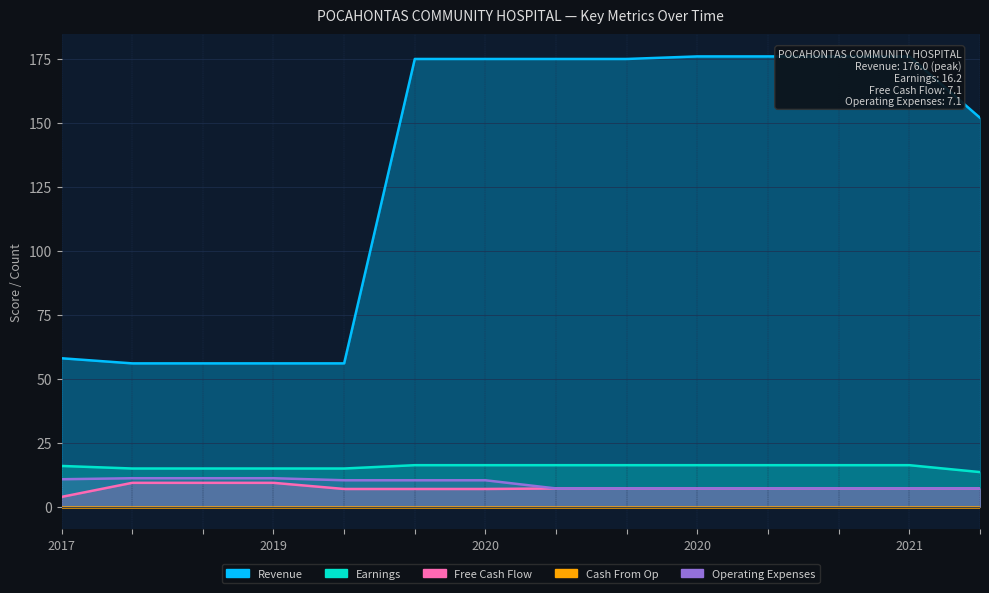

Which series has the widest spread of values?

Revenue